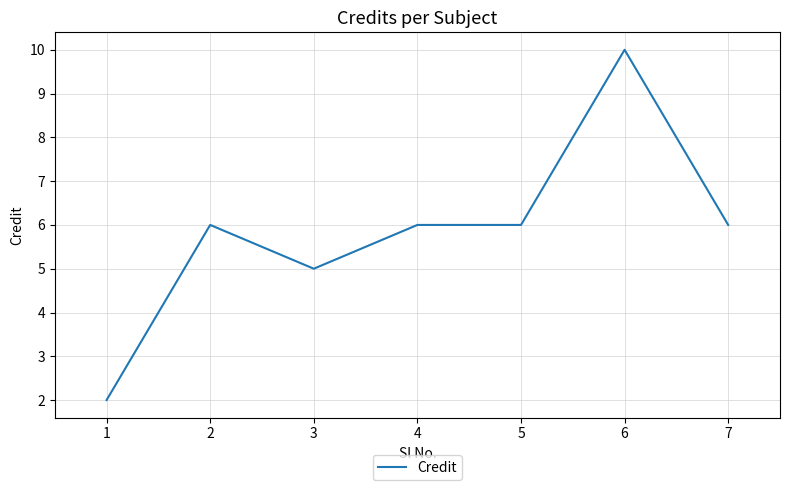

Reading right to left, extract all data points from this chart.

6	10	6	6	5	6	2